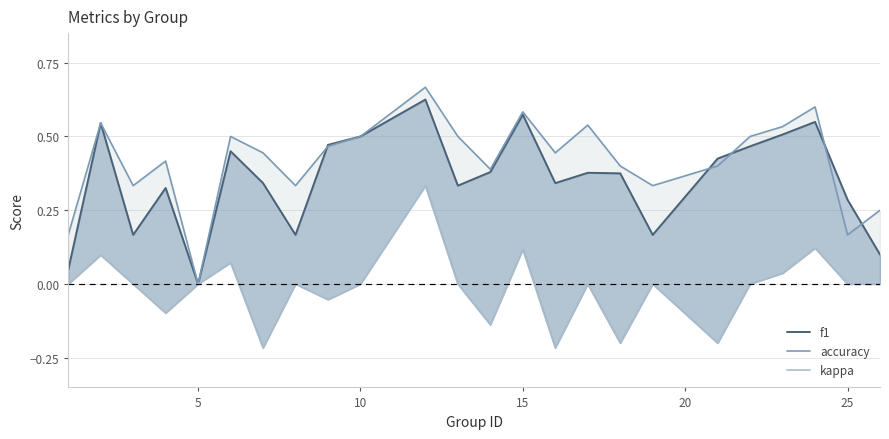

How many lines are shown in the chart?

3